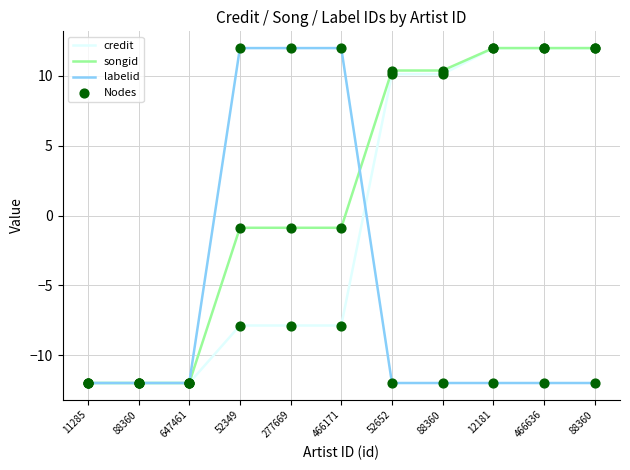

At how many categories does at least one series exceed 8?

8